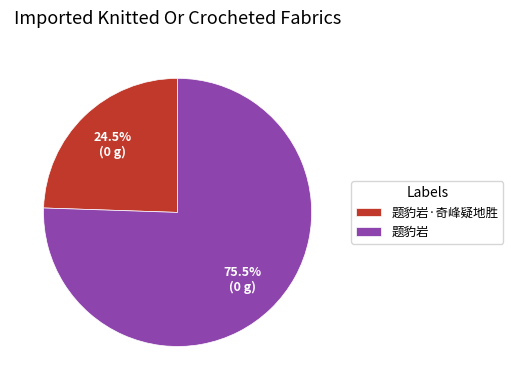

Does 题豹岩 represent more than half of the total?

Yes